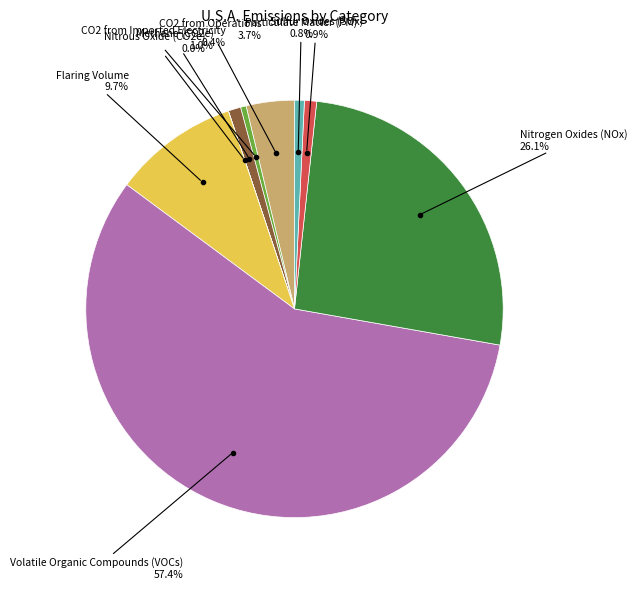

Is there any slice that represents more than half of the pie?

Yes